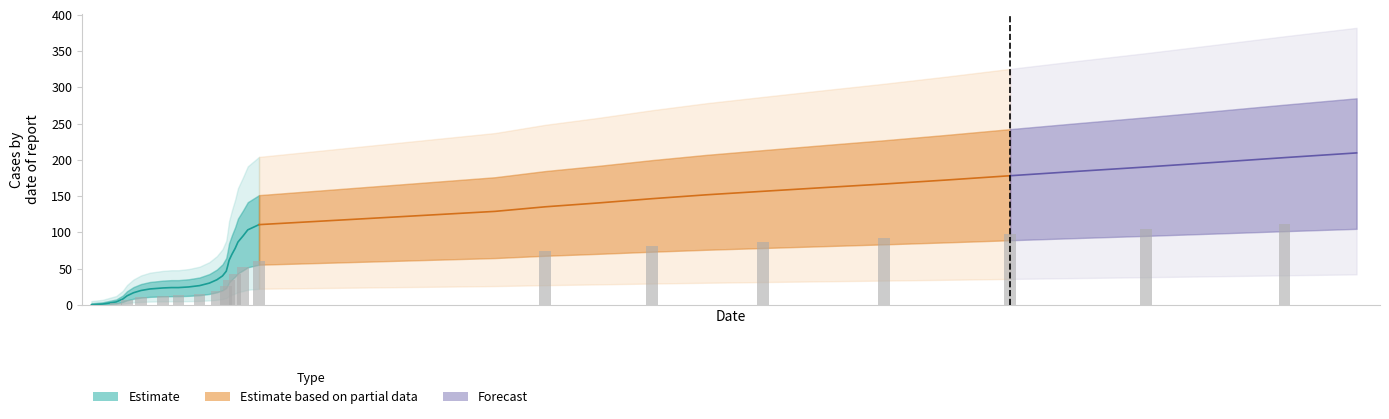

At which category does the chart reach its peak across all series?

39